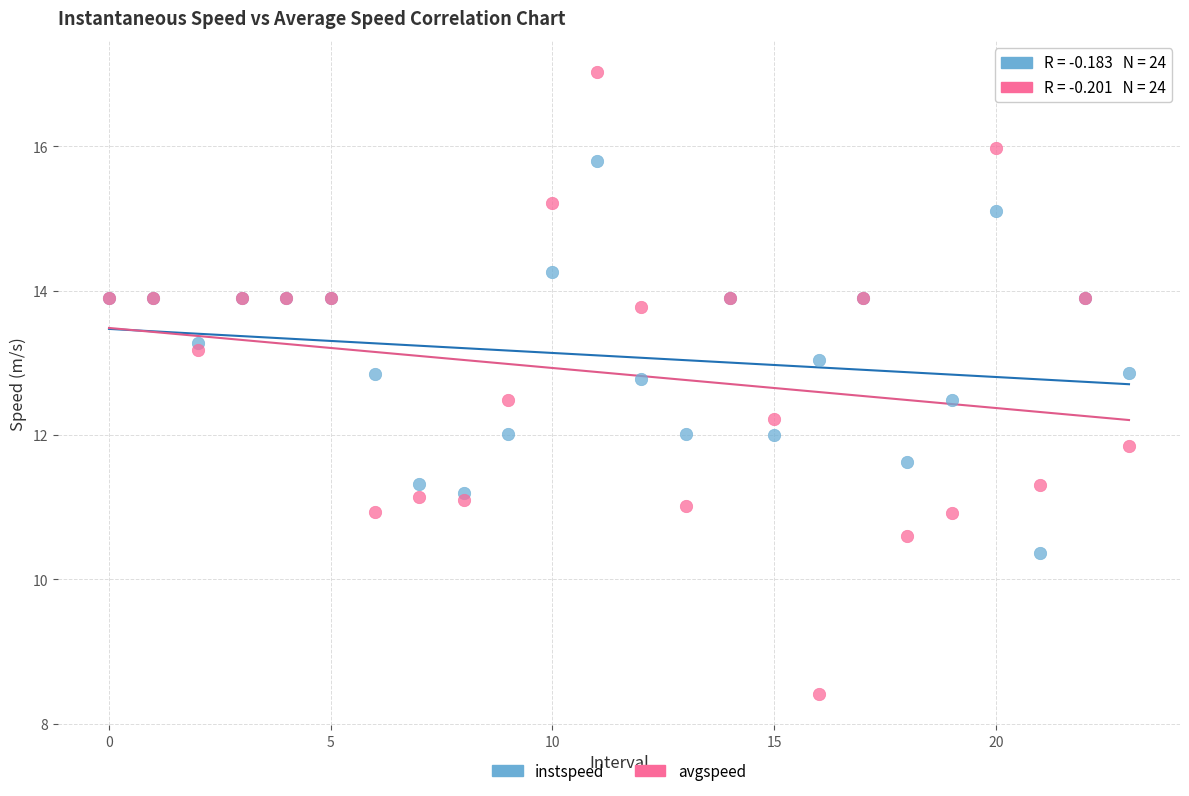

Which series has the largest Y range (max minus min)?

avgspeed